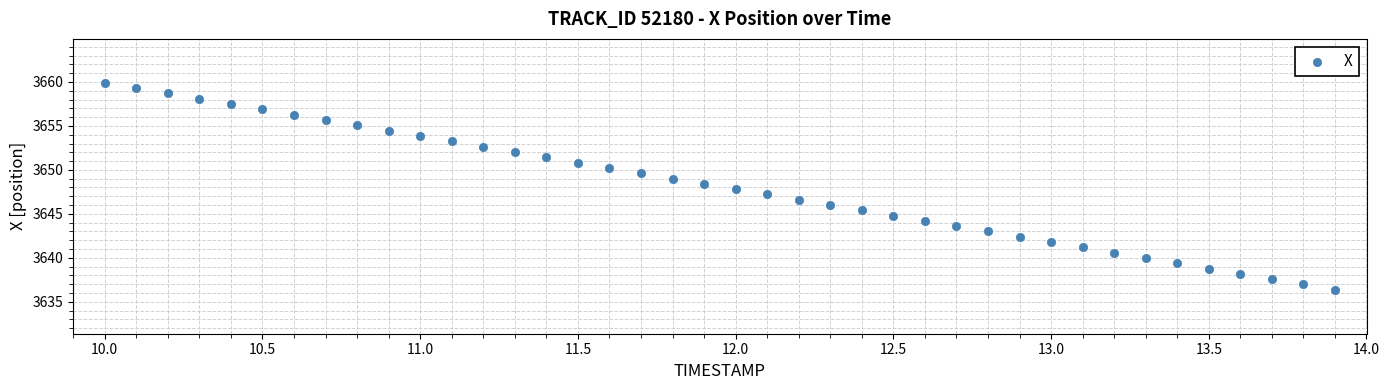

What is the range of X values (max minus min)?

3.9